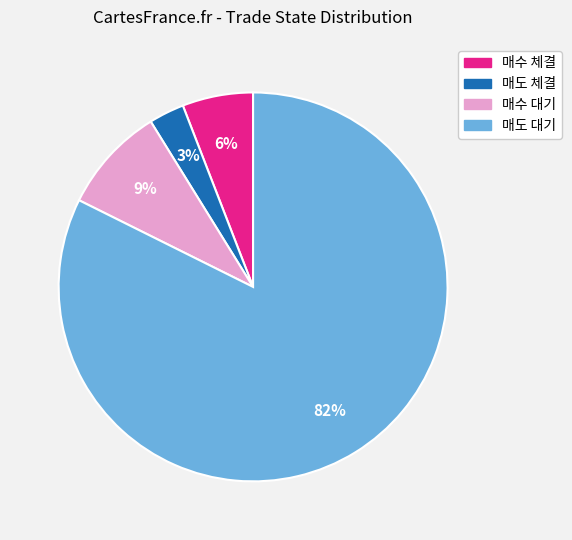

Do 매도 대기 and 매수 대기 together represent more than half of the pie?

Yes